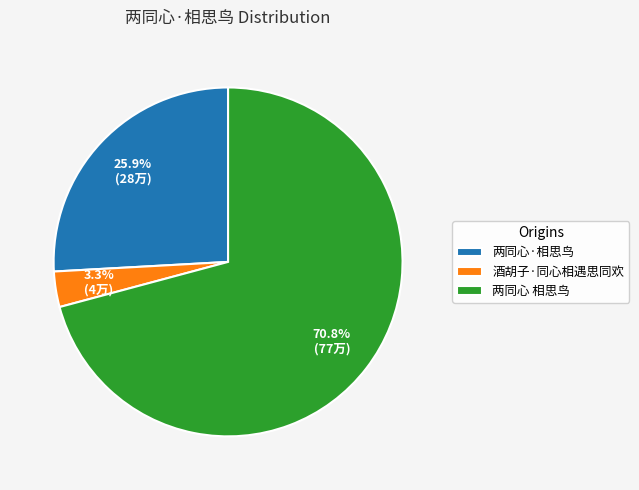

To the nearest percent, what is the combined percentage of 酒胡子·同心相遇思同欢 and 两同心·相思鸟?

29%